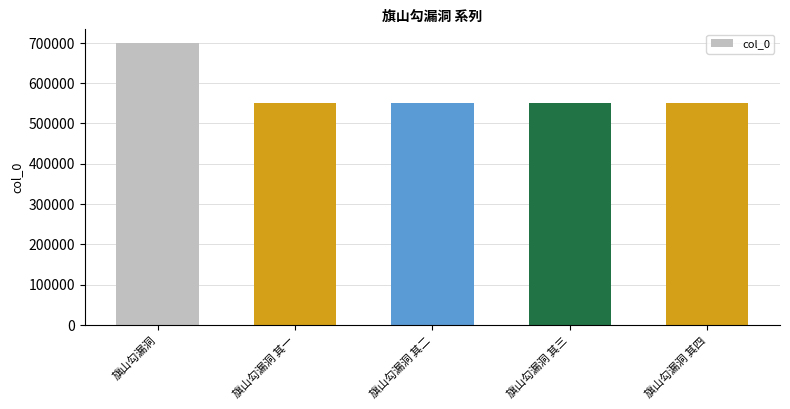

What is the minimum value shown in the chart?

550686